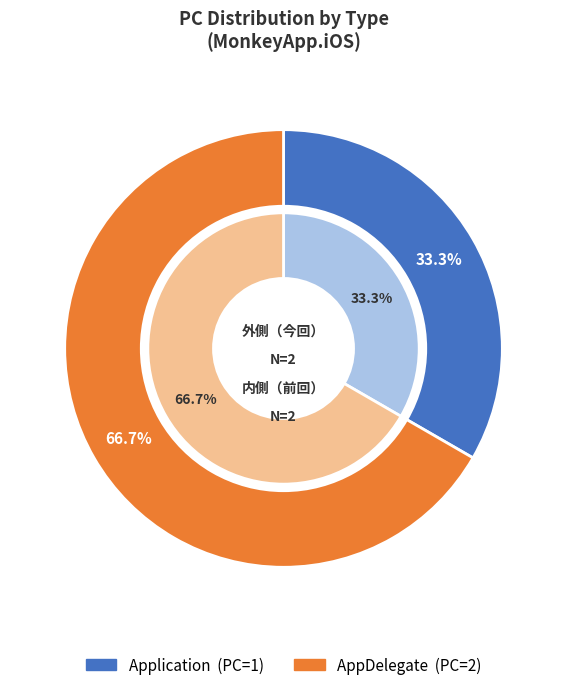

To the nearest percent, what is the difference between the largest and smallest slice percentages?

33%